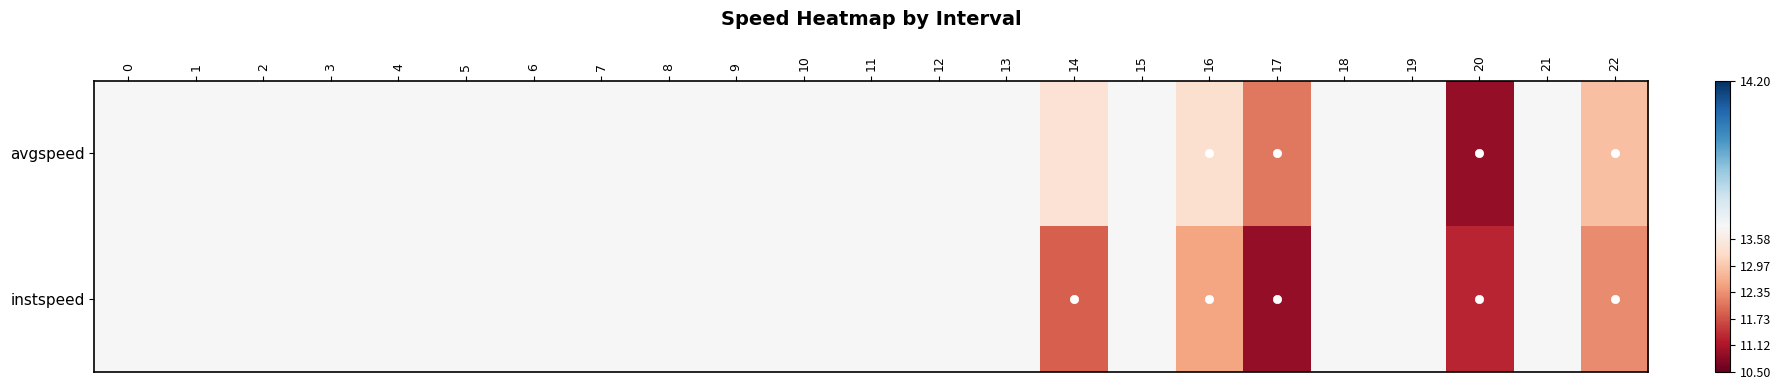

Reading right to left, list all the values displayed in this chart.

instspeed: 22=12.3	21=13.9	20=11.3	19=13.9	18=13.9	17=10.9	16=12.5	15=13.9	14=11.9	13=13.9	12=13.9	11=13.9	10=13.9	9=13.9	8=13.9	7=13.9	6=13.9	5=13.9	4=13.9	3=13.9	2=13.9	1=13.9	0=13.9
avgspeed: 22=12.9	21=13.9	20=10.9	19=13.9	18=13.9	17=12.1	16=13.4	15=13.9	14=13.4	13=13.9	12=13.9	11=13.9	10=13.9	9=13.9	8=13.9	7=13.9	6=13.9	5=13.9	4=13.9	3=13.9	2=13.9	1=13.9	0=13.9